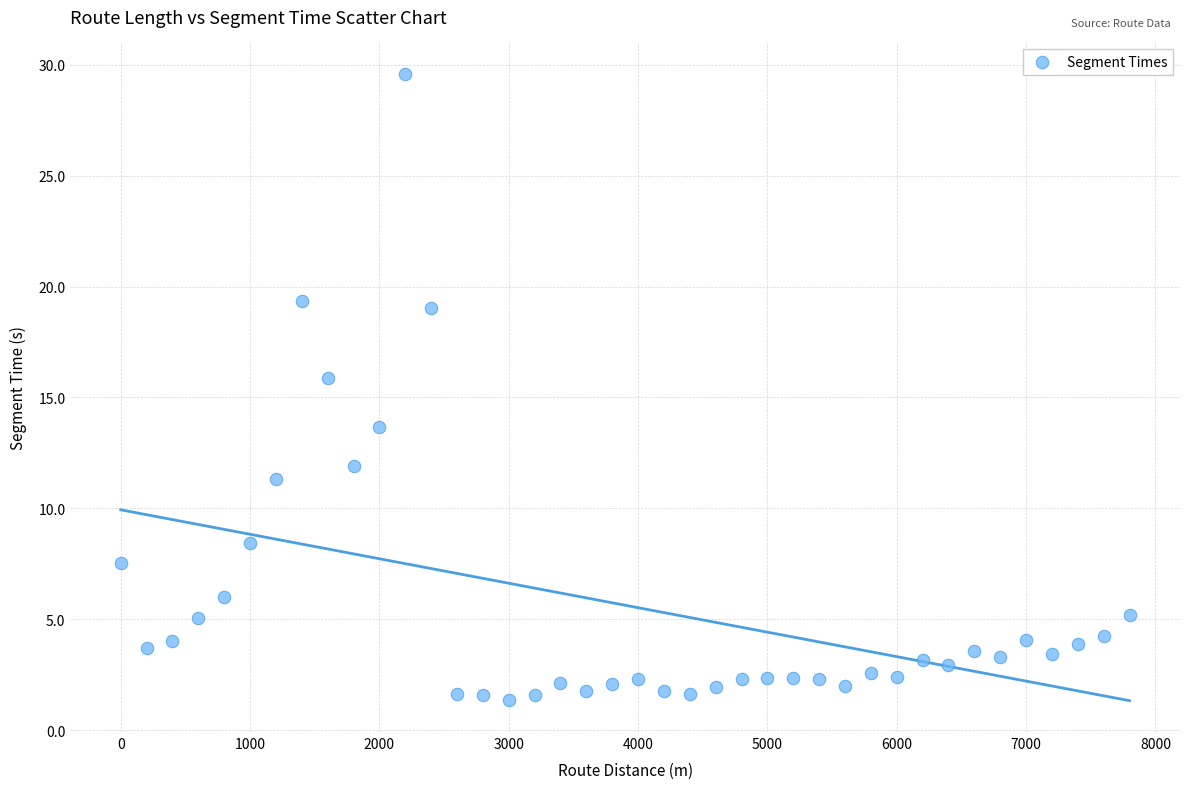

What Y value in the scatter plot is closest to 15?

15.9